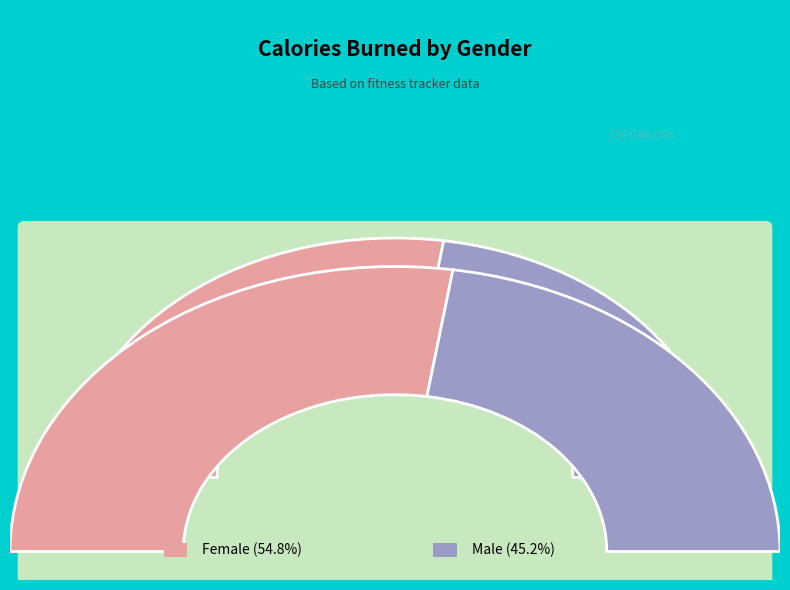

What percentage is the Female slice, to the nearest percent?

55%